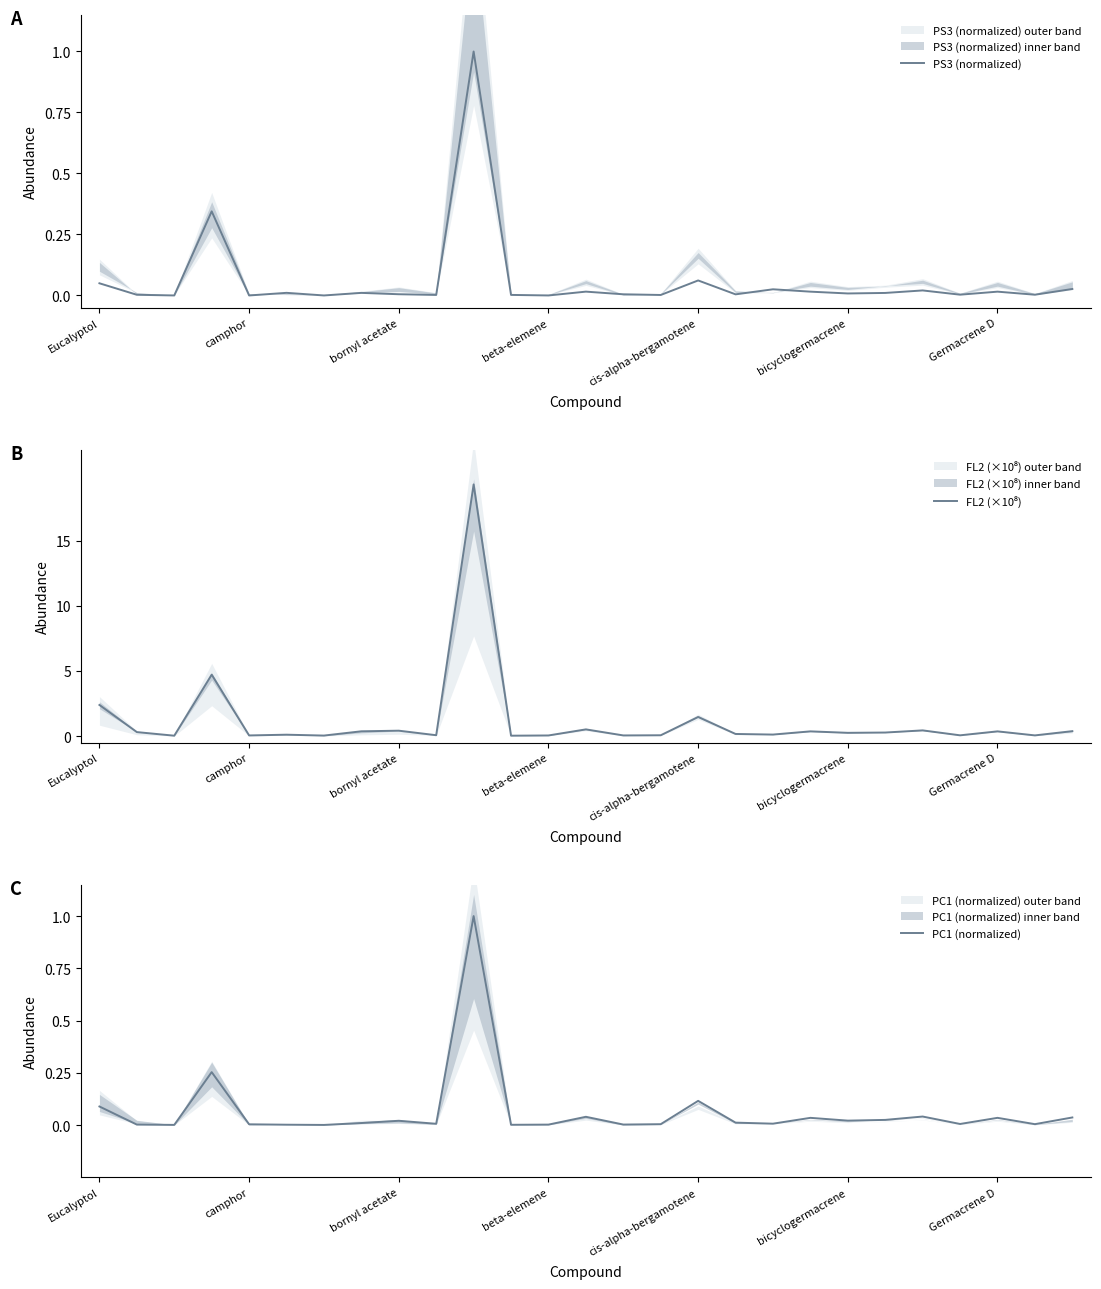

True or false: PC1 (normalized) has more than 1 interior local peaks.

True